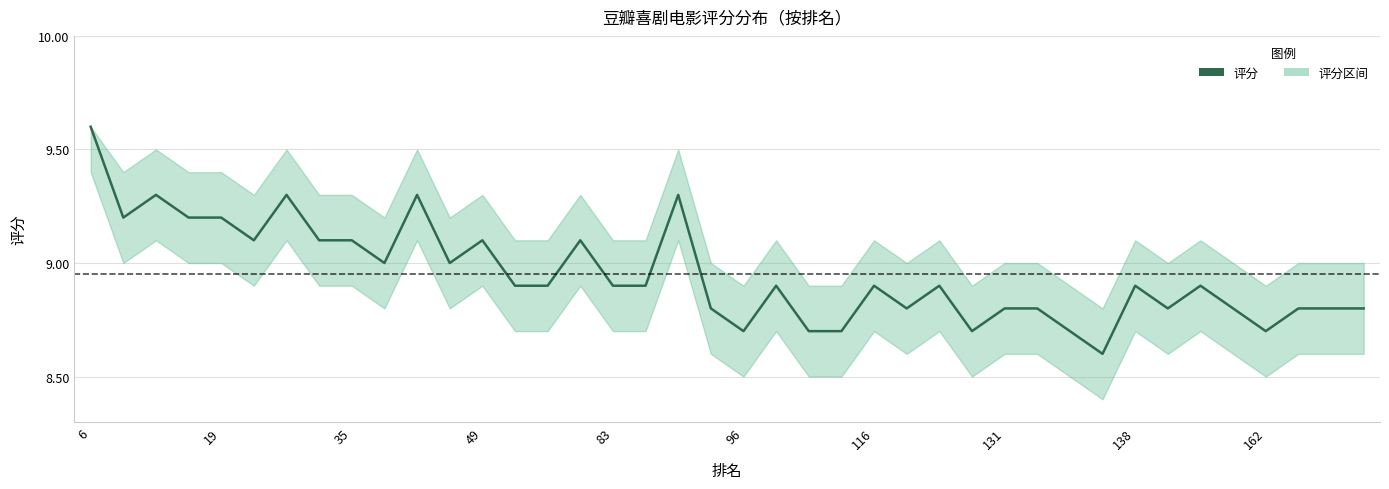

Does the chart have visible grid lines?

Yes